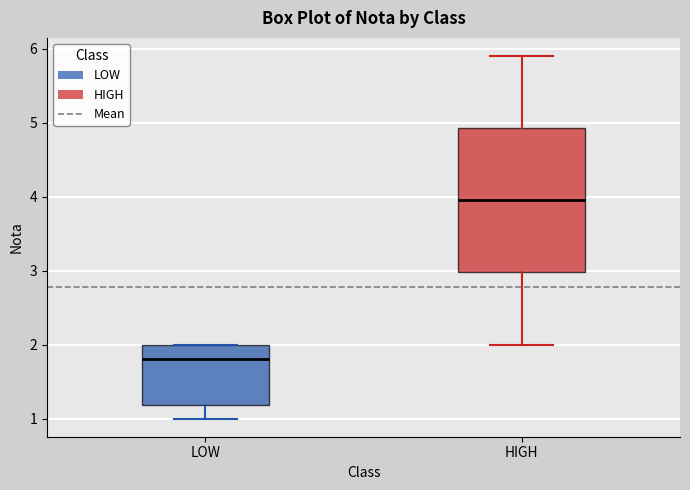

Reading left to right, transcribe this box plot: for each box, give where its median line is, the range the box spans, and where its two whiskers end, as read against the y-axis. The values are not printed on the chart, so give them approximately, as read against the axis.

LOW: median 1.8, box 1.2 to 2.0, whiskers 1.0 to 2.0
HIGH: median 4.0, box 3.0 to 4.9, whiskers 2.0 to 5.9